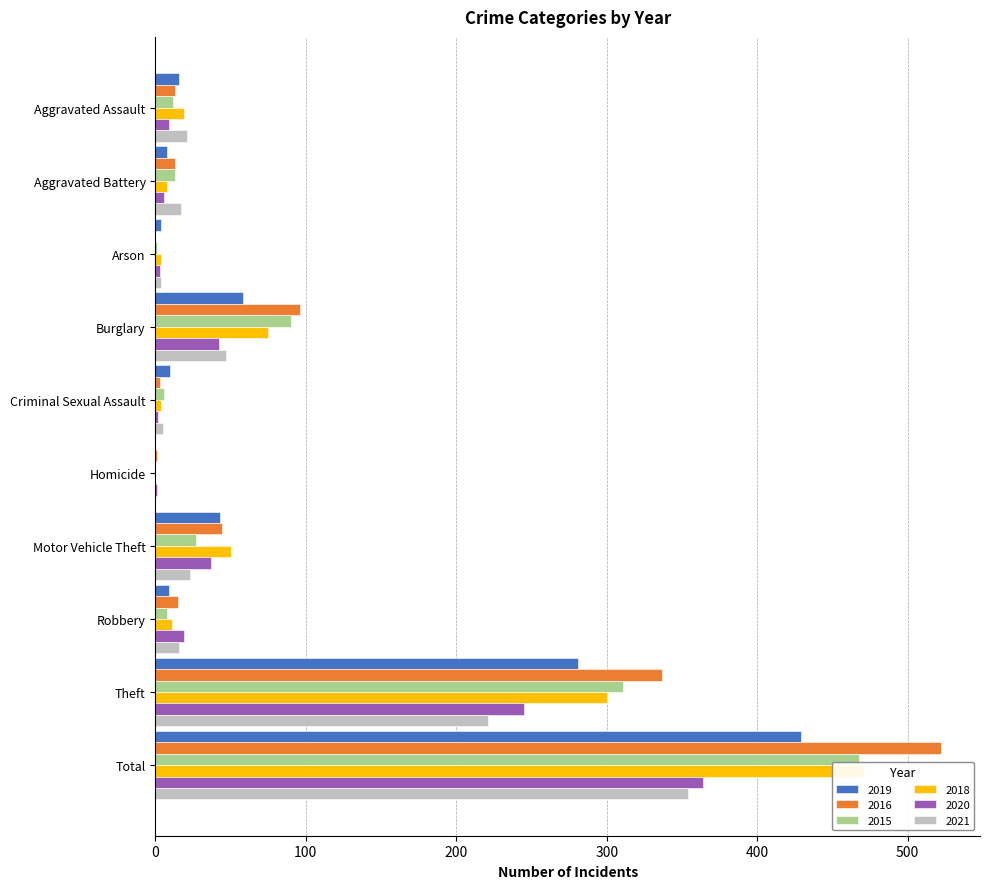

Reading right to left, what are all the values shown in this chart?

2019: Total=429	Theft=281	Robbery=9	Motor Vehicle Theft=43	Homicide=0	Criminal Sexual Assault=10	Burglary=58	Arson=4	Aggravated Battery=8	Aggravated Assault=16
2016: Total=522	Theft=337	Robbery=15	Motor Vehicle Theft=44	Homicide=1	Criminal Sexual Assault=3	Burglary=96	Arson=0	Aggravated Battery=13	Aggravated Assault=13
2015: Total=468	Theft=311	Robbery=8	Motor Vehicle Theft=27	Homicide=0	Criminal Sexual Assault=6	Burglary=90	Arson=1	Aggravated Battery=13	Aggravated Assault=12
2018: Total=471	Theft=300	Robbery=11	Motor Vehicle Theft=50	Homicide=0	Criminal Sexual Assault=4	Burglary=75	Arson=4	Aggravated Battery=8	Aggravated Assault=19
2020: Total=364	Theft=245	Robbery=19	Motor Vehicle Theft=37	Homicide=1	Criminal Sexual Assault=2	Burglary=42	Arson=3	Aggravated Battery=6	Aggravated Assault=9
2021: Total=354	Theft=221	Robbery=16	Motor Vehicle Theft=23	Homicide=0	Criminal Sexual Assault=5	Burglary=47	Arson=4	Aggravated Battery=17	Aggravated Assault=21